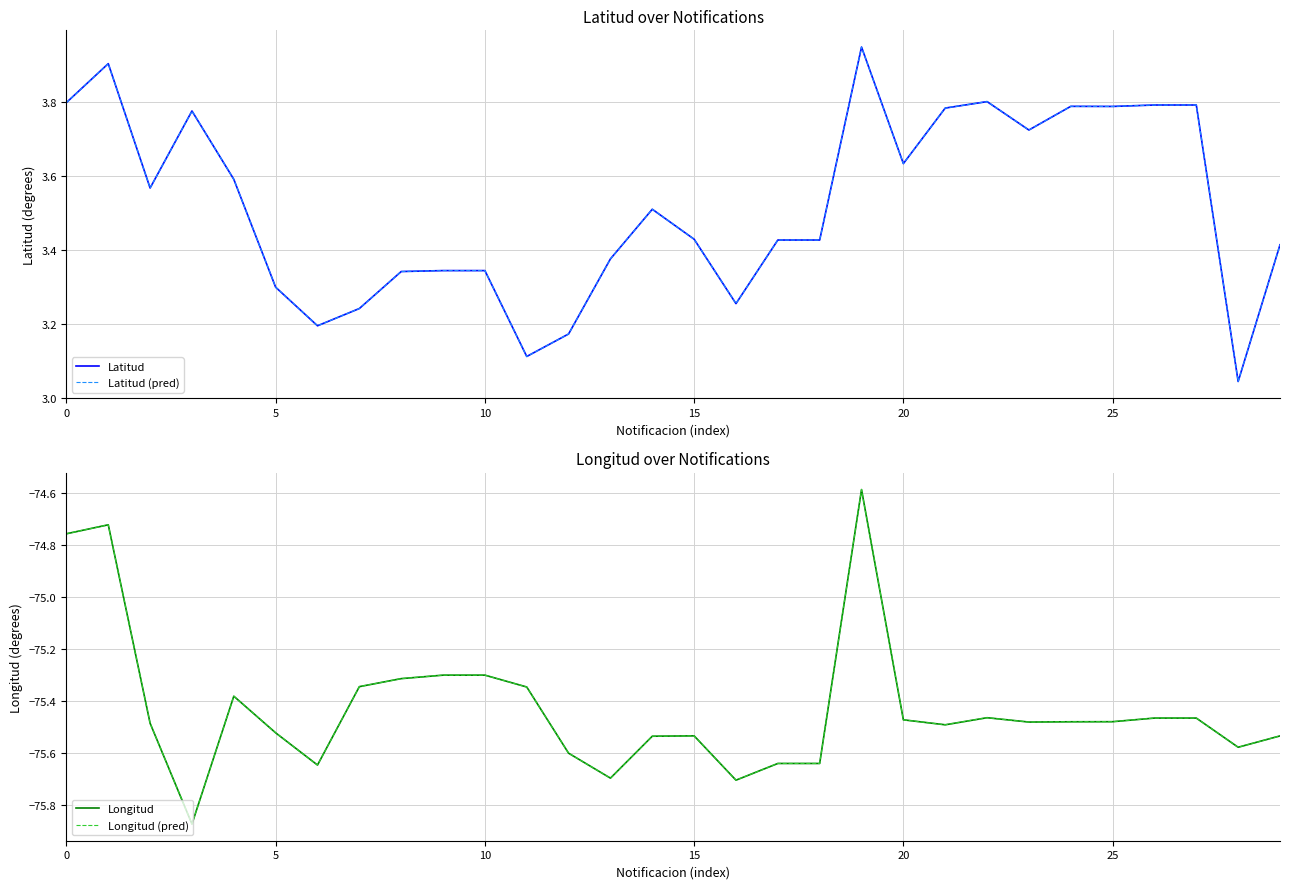

What is the label of the 29th point from the left?

28